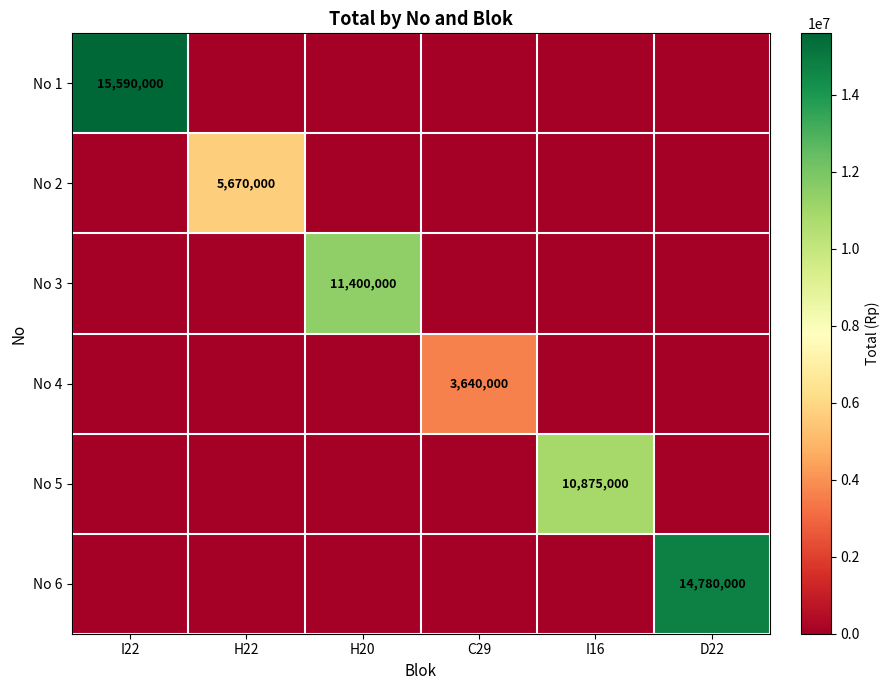

The No 5 series shows 7117817 at I16. True or false?

False